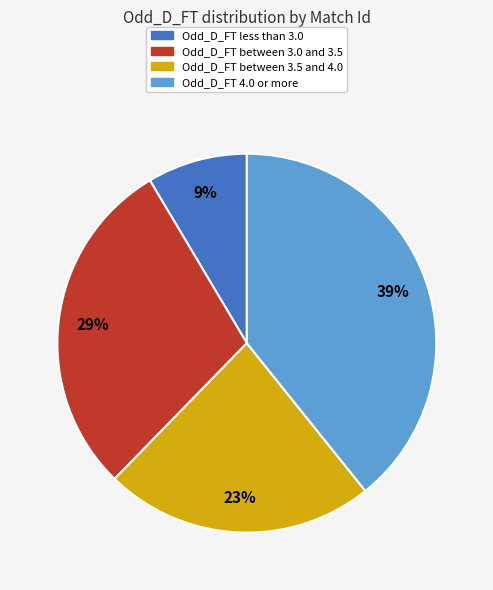

Does any single category account for the majority?

No